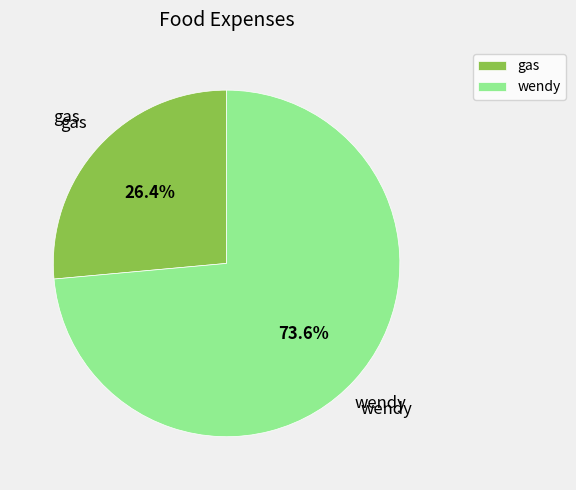

The wendy slice represents 80% of the pie. True or false?

False